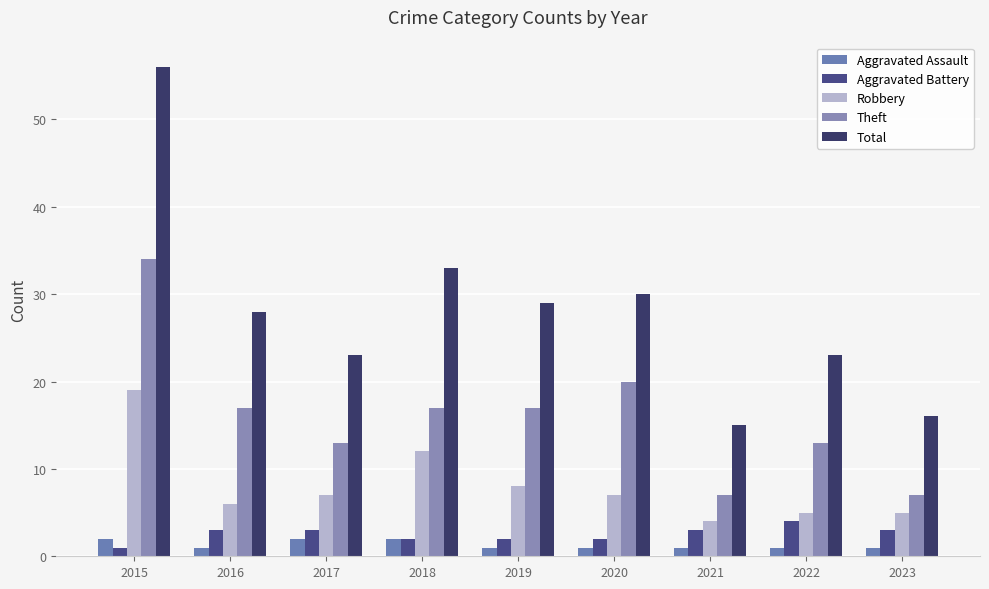

Is the value of Aggravated Assault at 2018 greater than the value of Theft at 2019?

No